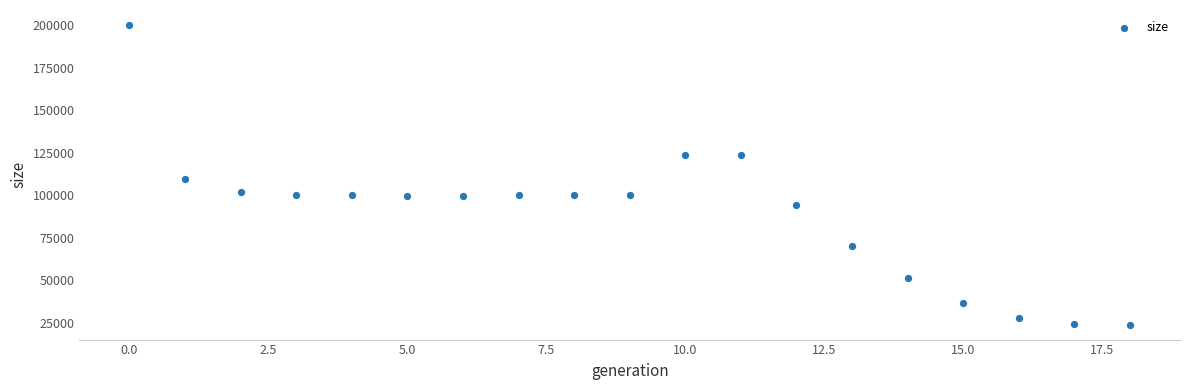

What is the range of Y values (max minus min)?

175987